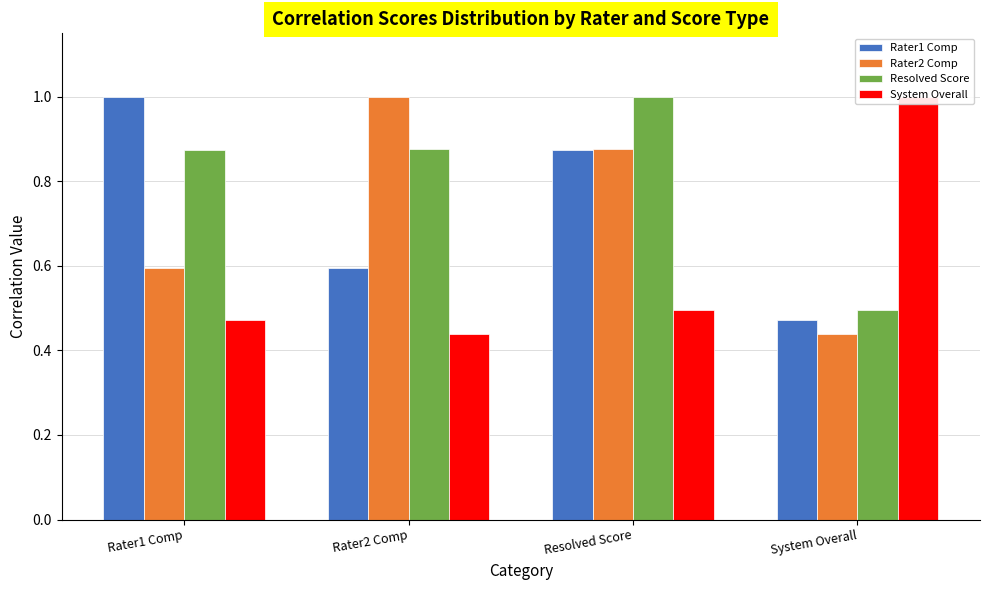

What position from the left is System Overall?

4